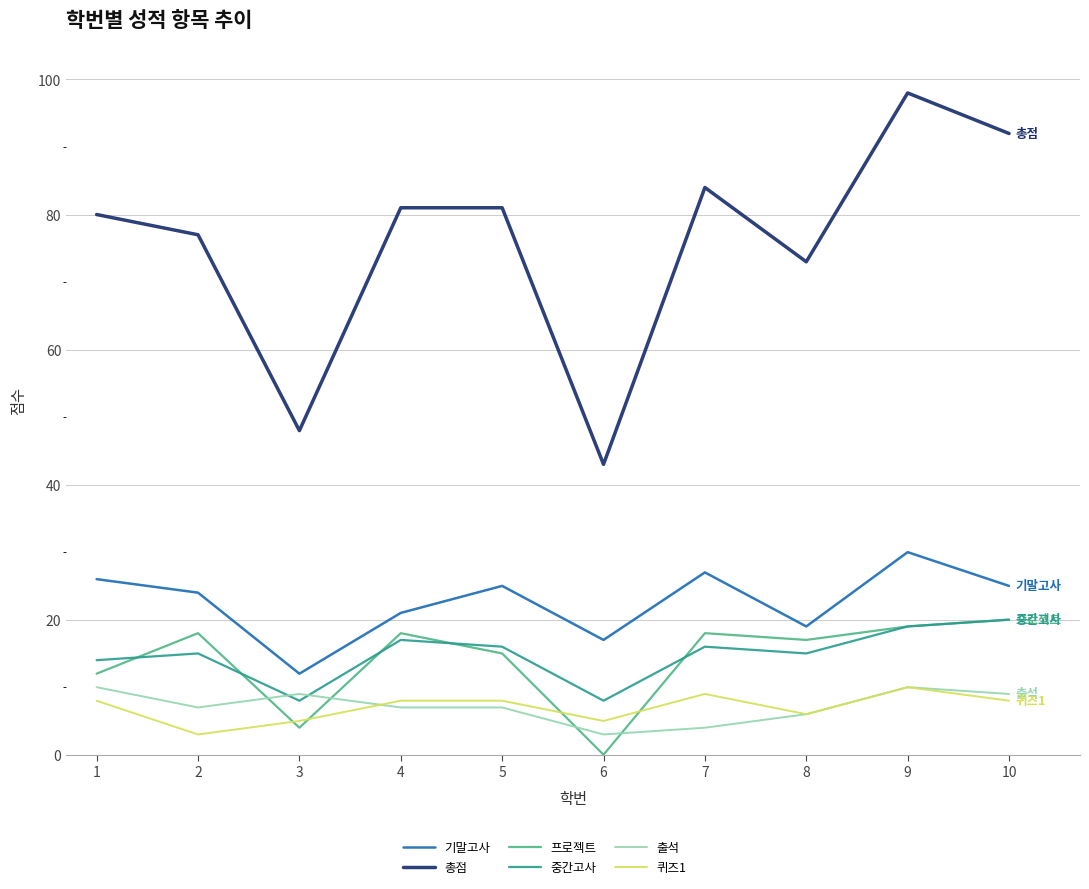

The 출석 series shows 4 at 7. True or false?

True